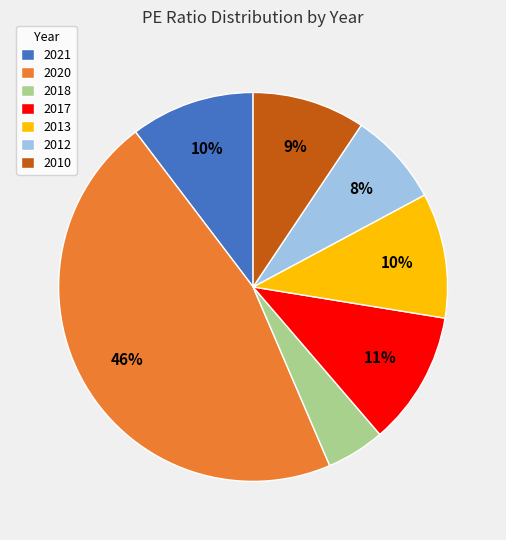

True or false: 2013 accounts for 10% of the total.

True